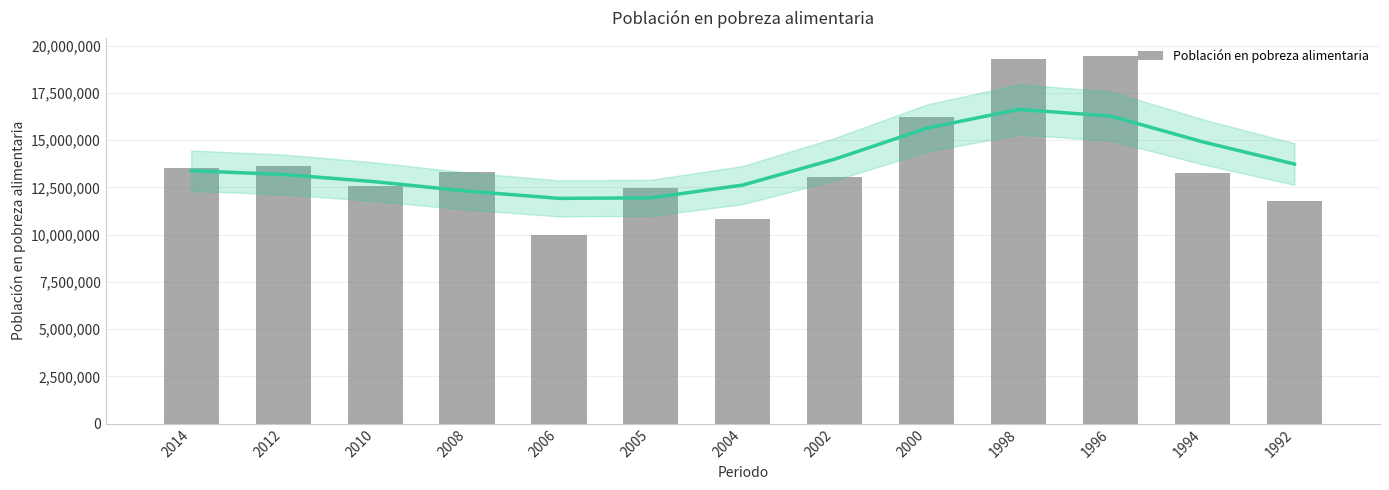

What is the value of the 2nd bar from the left?

13629954